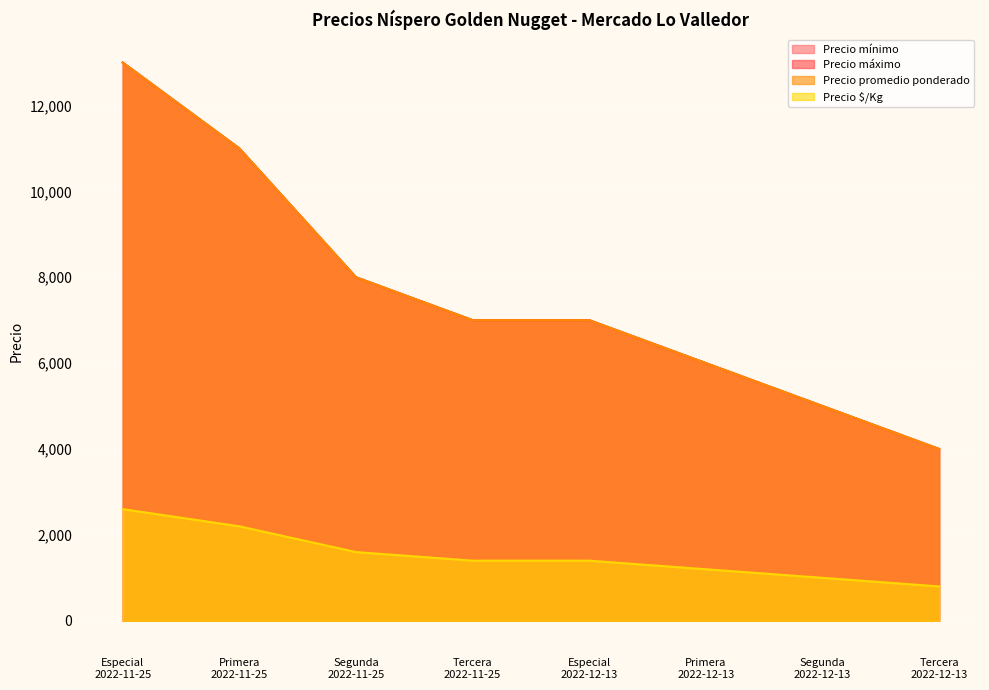

What is the total value across all series at Primera
2022-11-25?

35200